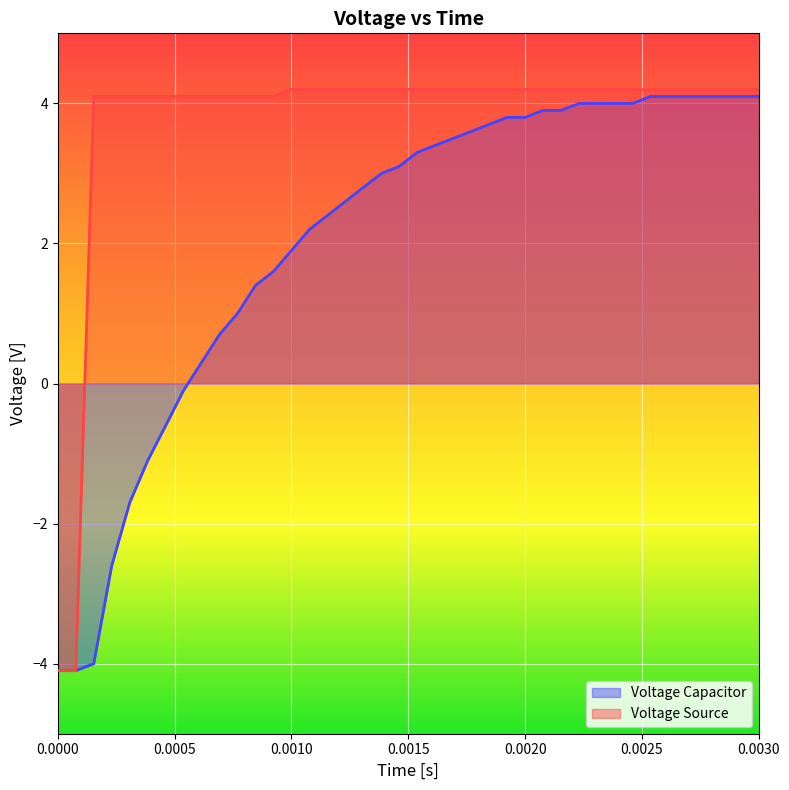

What is the sum of all Voltage Capacitor values?

82.3